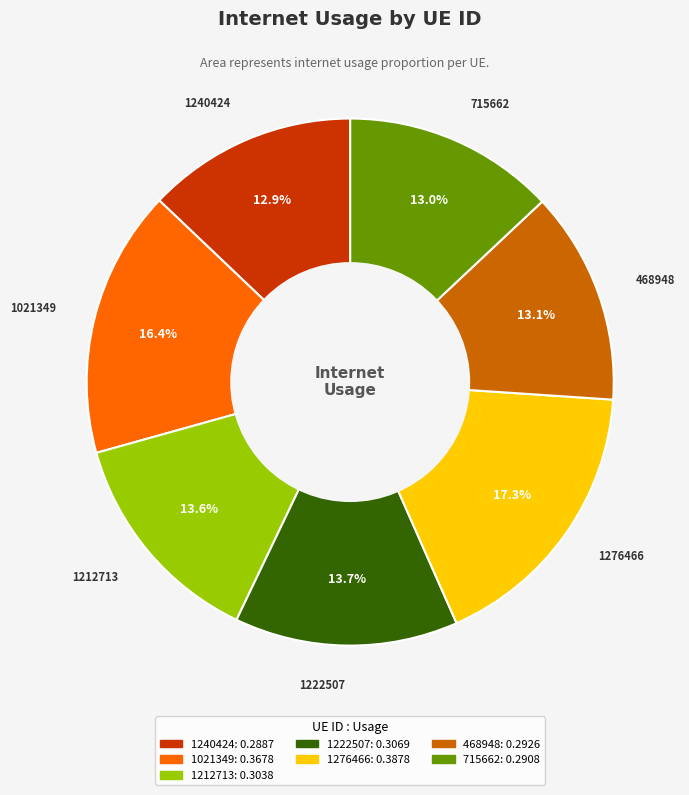

To the nearest percent, what percentage of the pie is 1276466?

17%